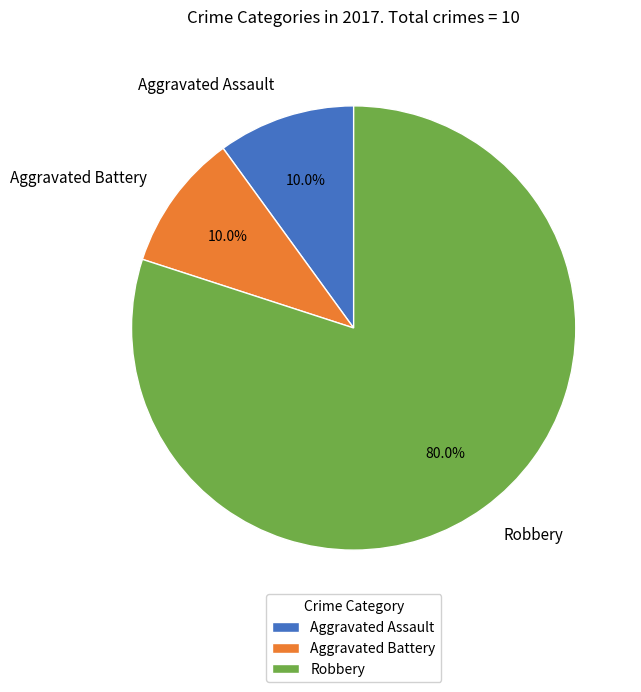

The Aggravated Battery slice represents 10% of the pie. True or false?

True